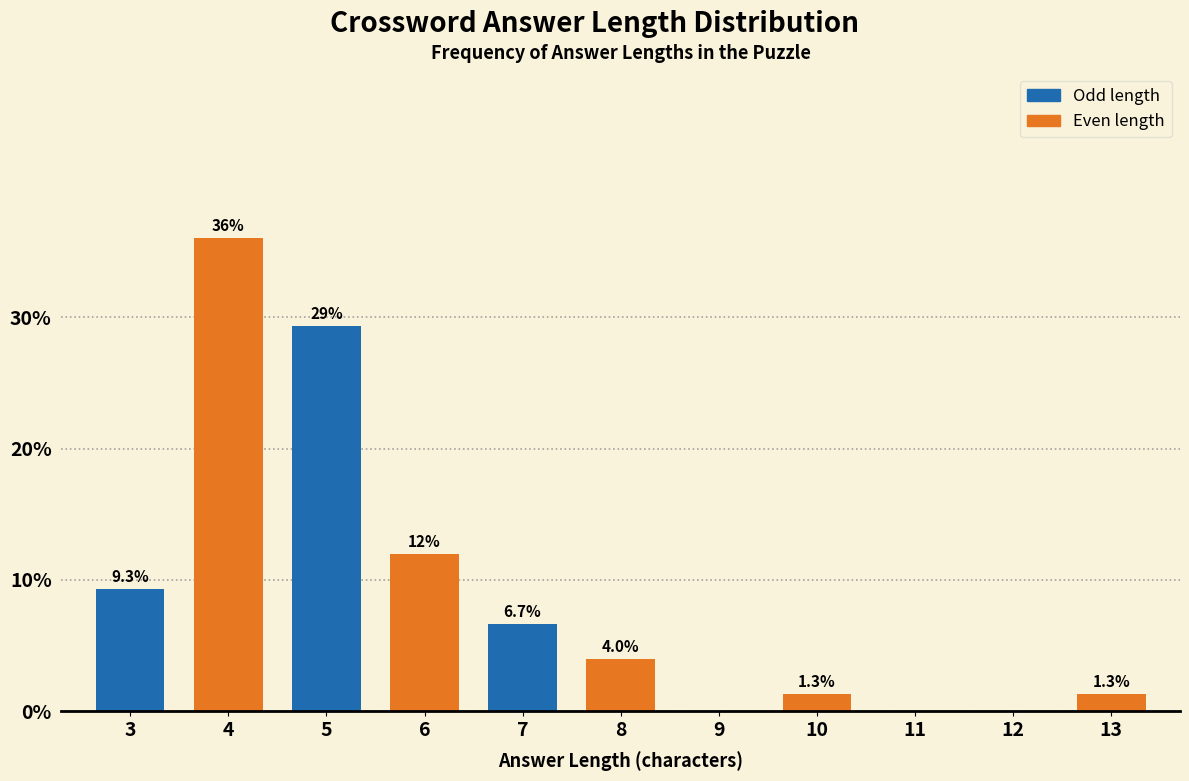

Reading left to right, list all the values displayed in this chart.

3=9.3	4=36.0	5=29.3	6=12.0	7=6.7	8=4.0	9=0.0	10=1.3	11=0.0	12=0.0	13=1.3